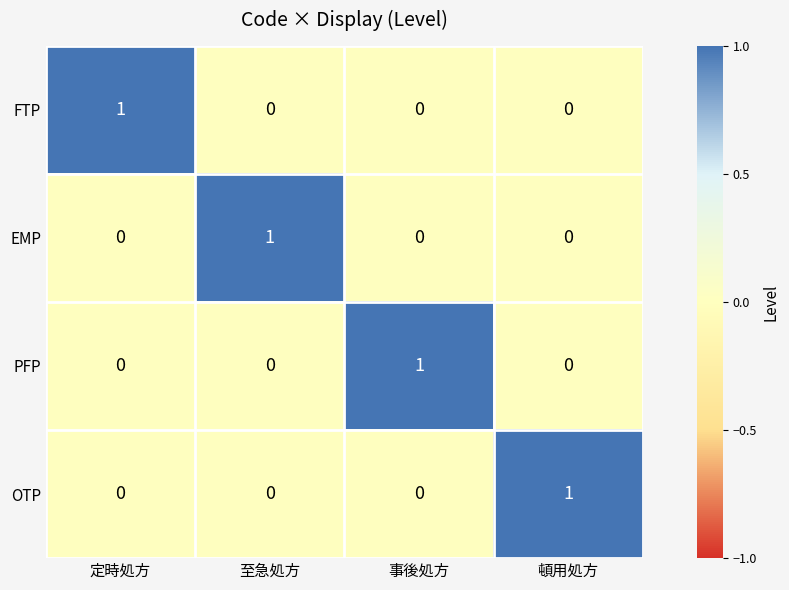

Reading right to left, transcribe all the data shown in this chart.

FTP: 0	0	0	1
EMP: 0	0	1	0
PFP: 0	1	0	0
OTP: 1	0	0	0